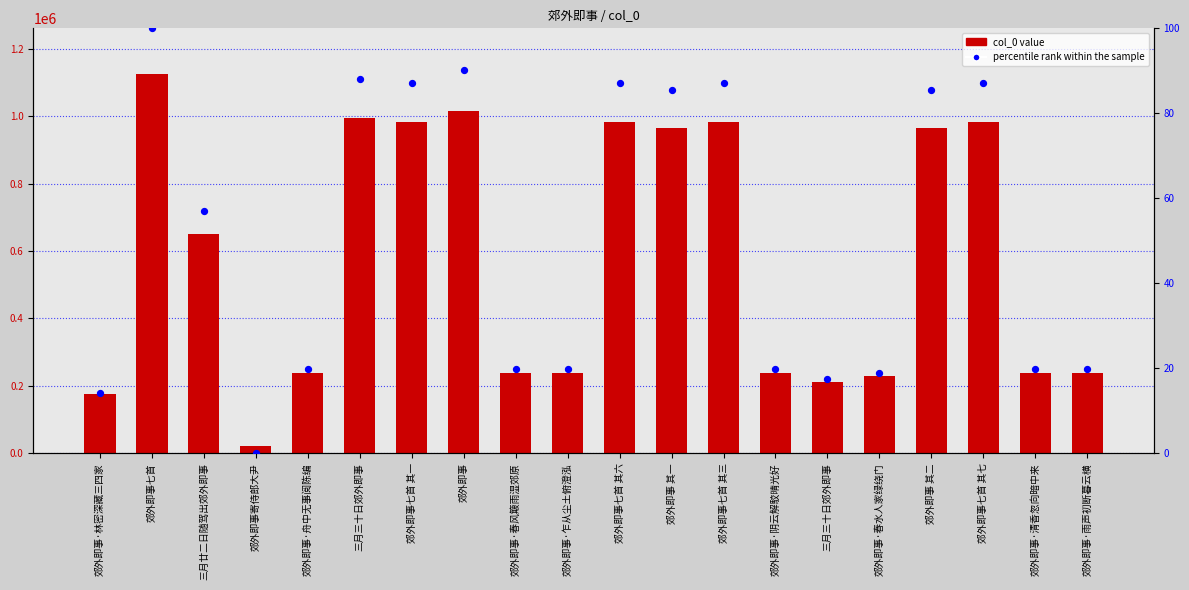

Which series has the widest spread of Y values?

col_0